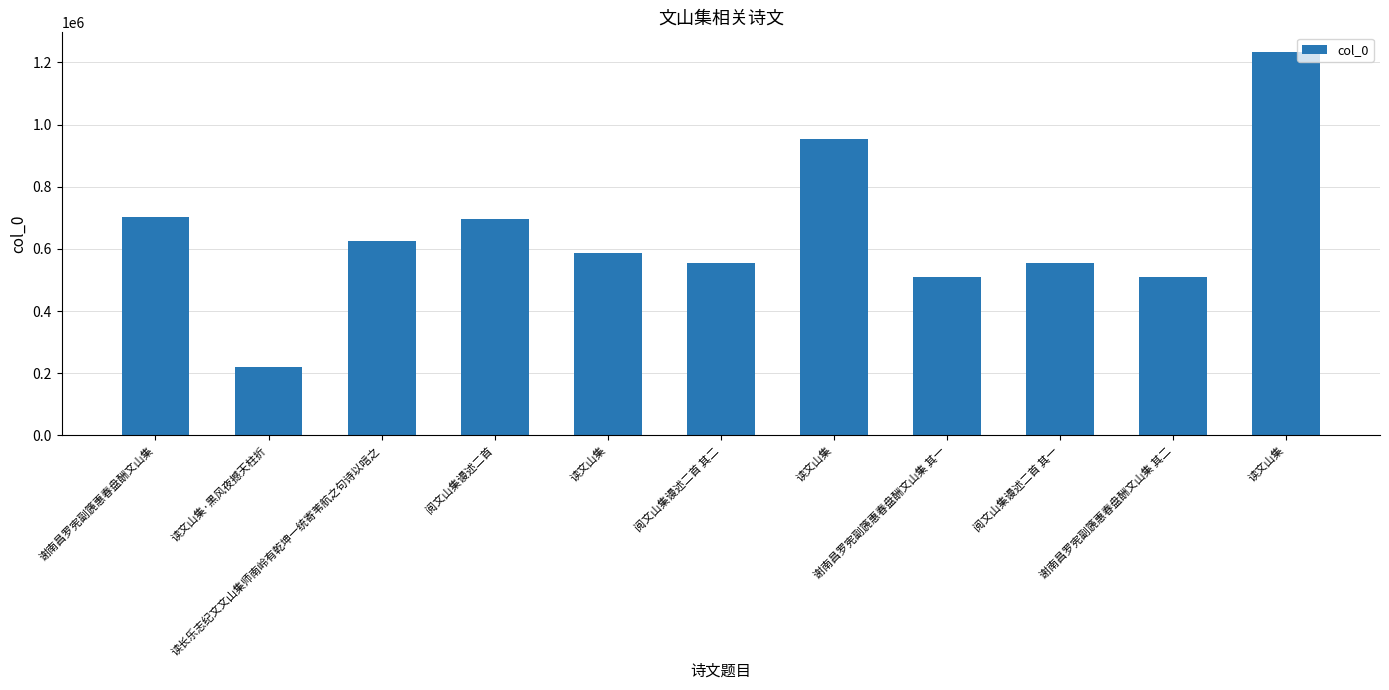

Is it true that the value at 谢南昌罗宪副篪惠春盘酬文山集 其一 is 121158?

False